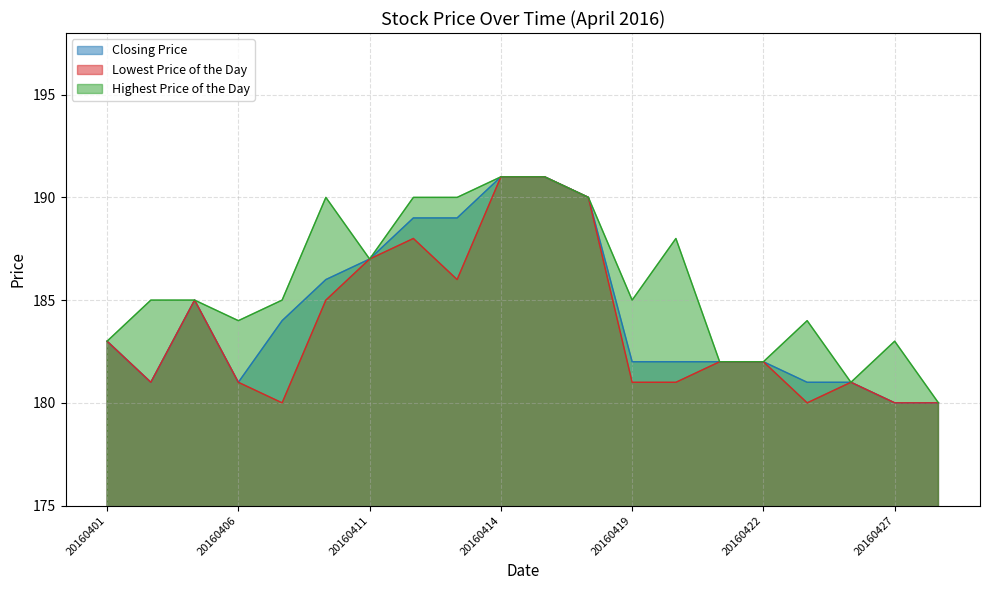

Where is the first local minimum for Closing Price?

20160404